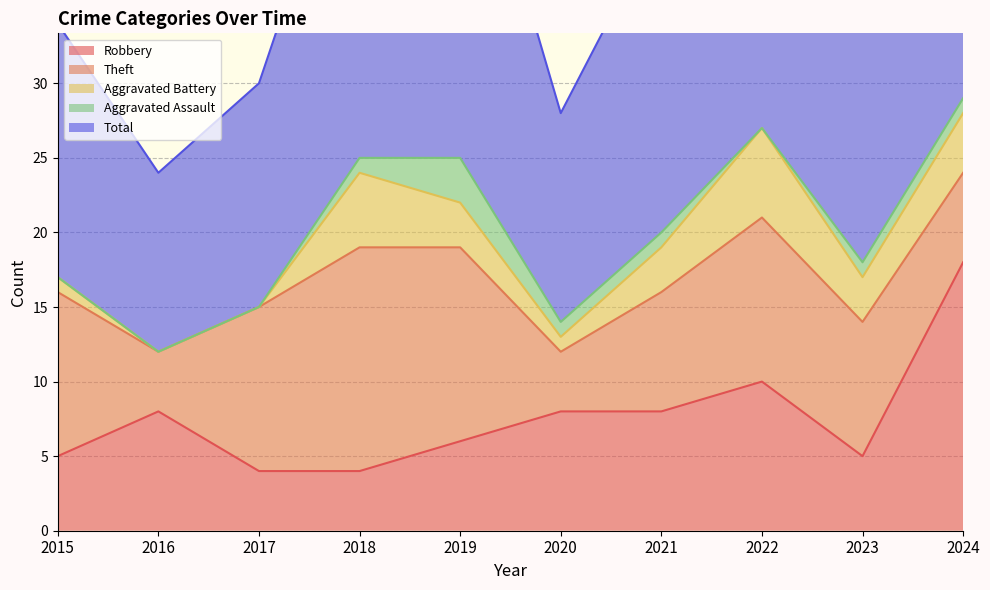

Count the Aggravated Battery values in the range 1 to 4.

6